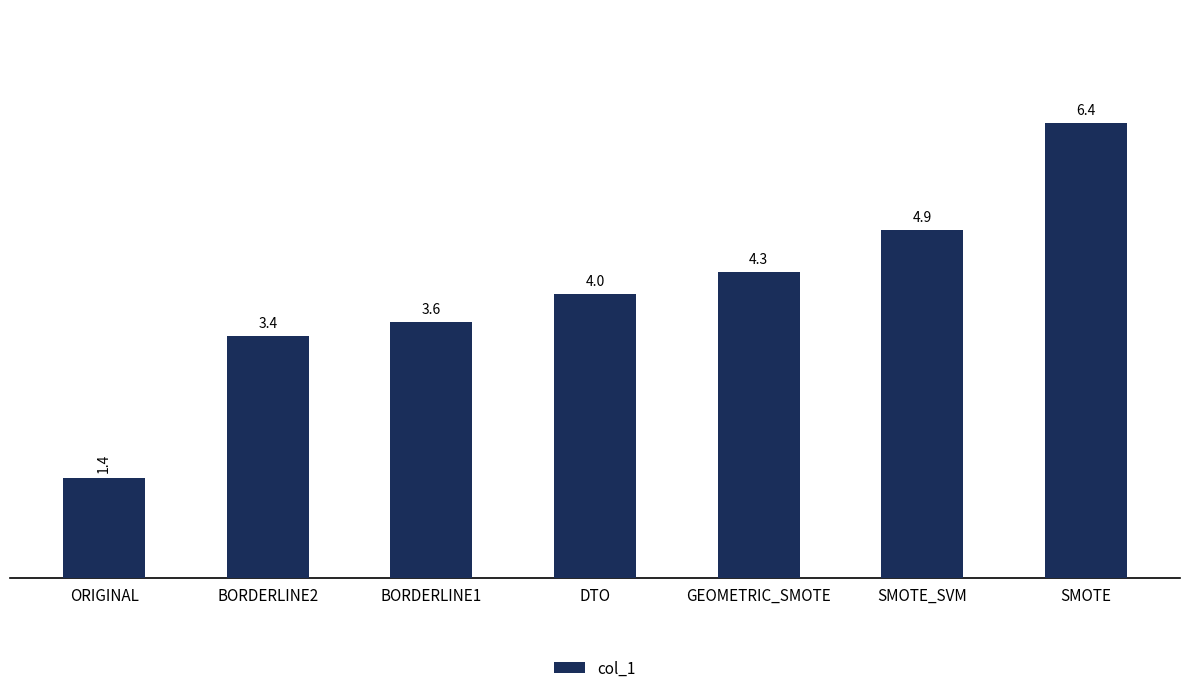

What is the difference between the second highest and minimum values?

3.5